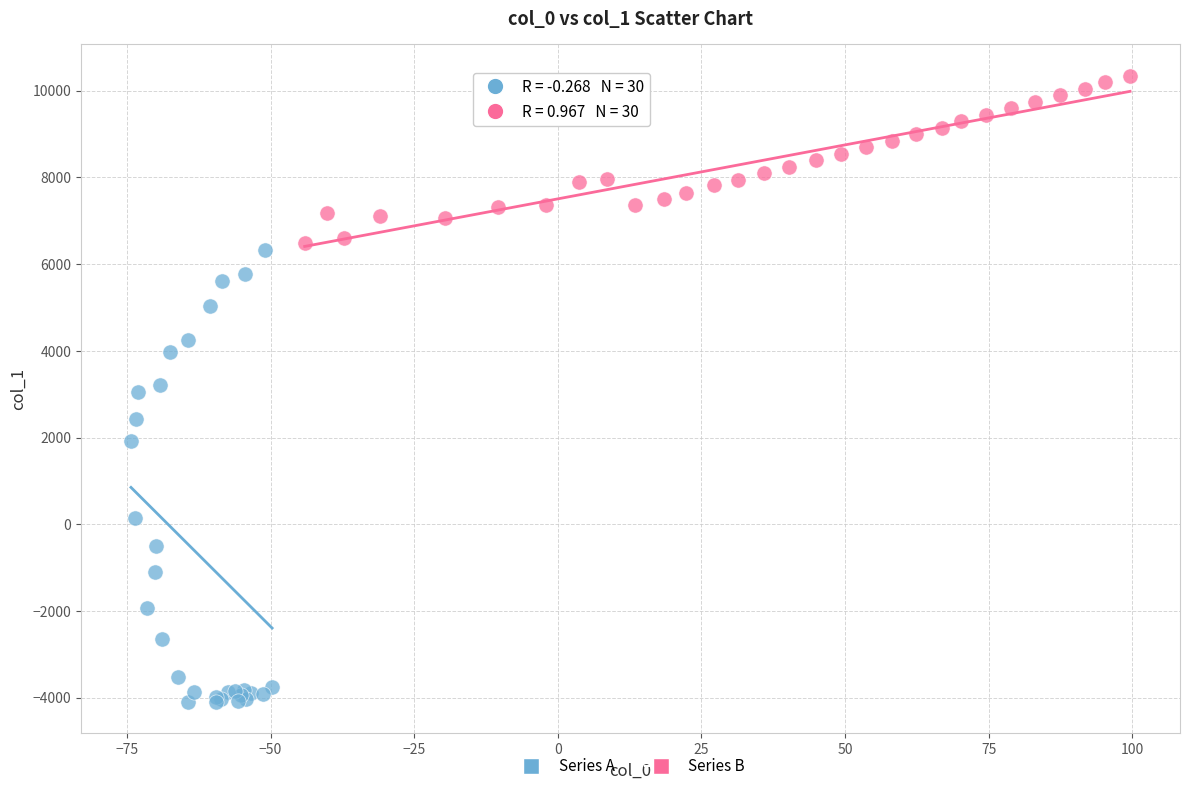

Which series contains the lowest Y value?

Series A